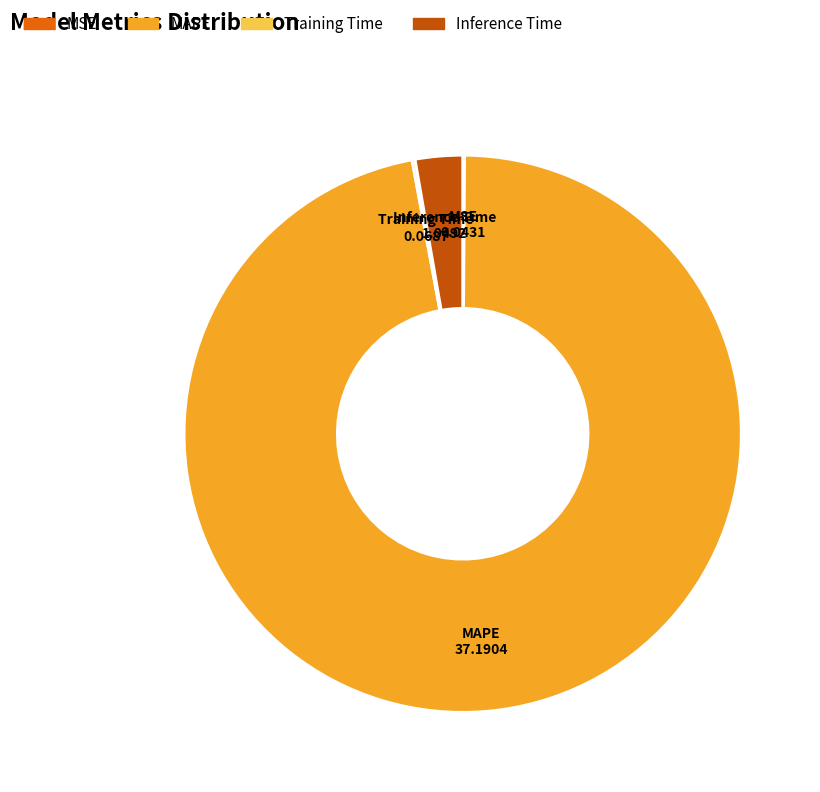

Which slice is the largest?

MAPE